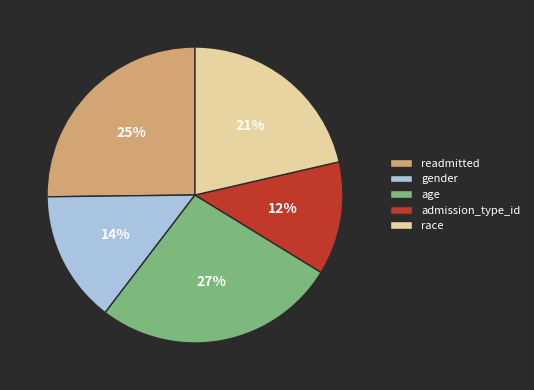

To the nearest percent, what percentage of the pie is admission_type_id?

12%